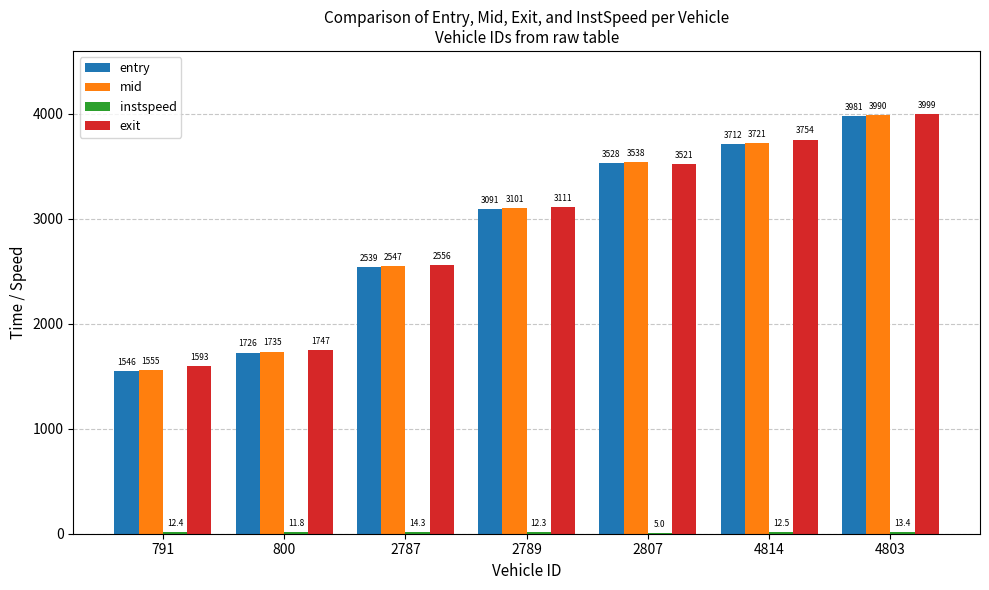

What is the total value across all series at 2787?

7655.8